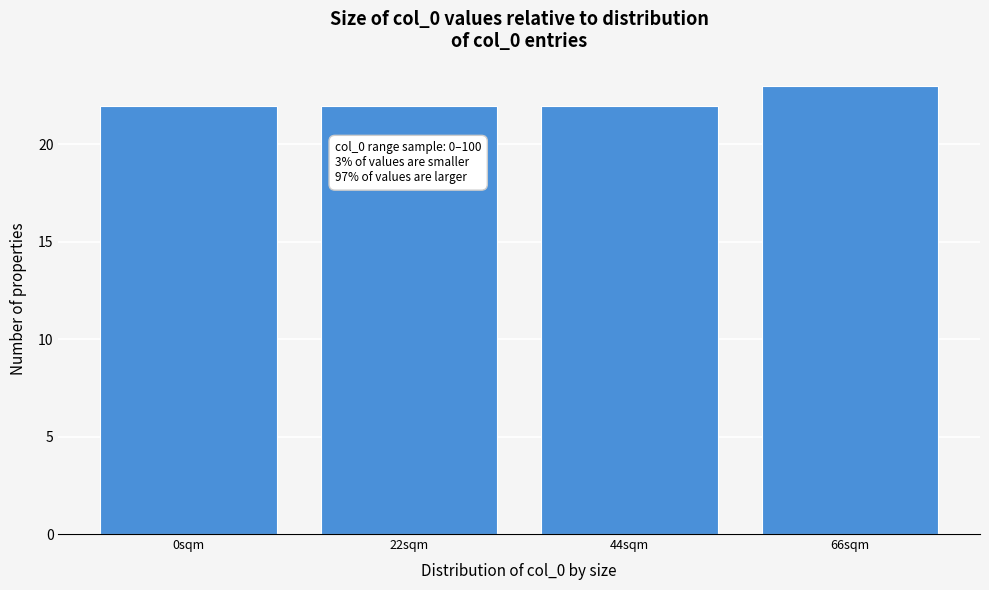

Reading left to right, transcribe all the data shown in this chart.

0sqm=22	22sqm=22	44sqm=22	66sqm=23